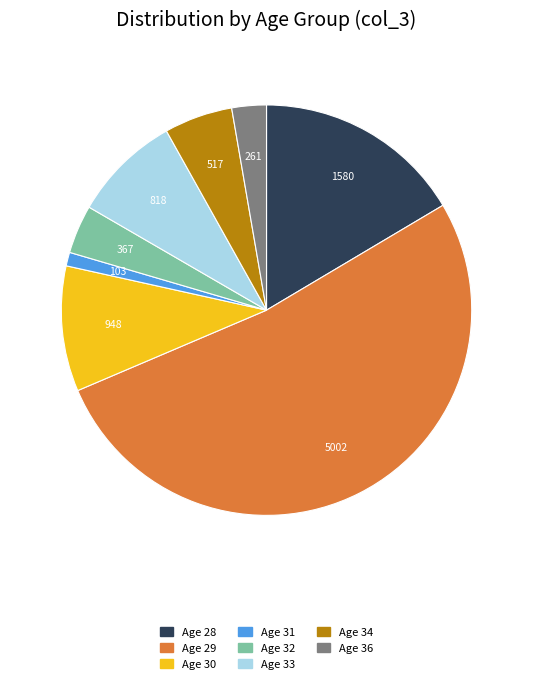

Is there any slice that represents more than half of the pie?

Yes